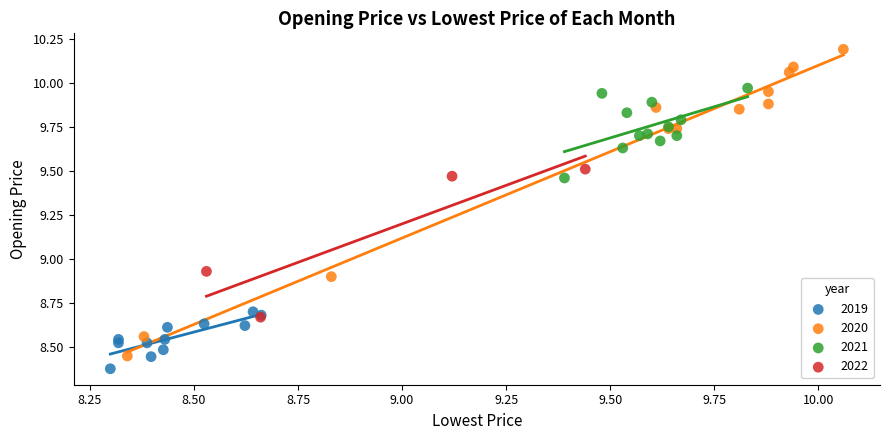

Which series has the largest Y range (max minus min)?

2020